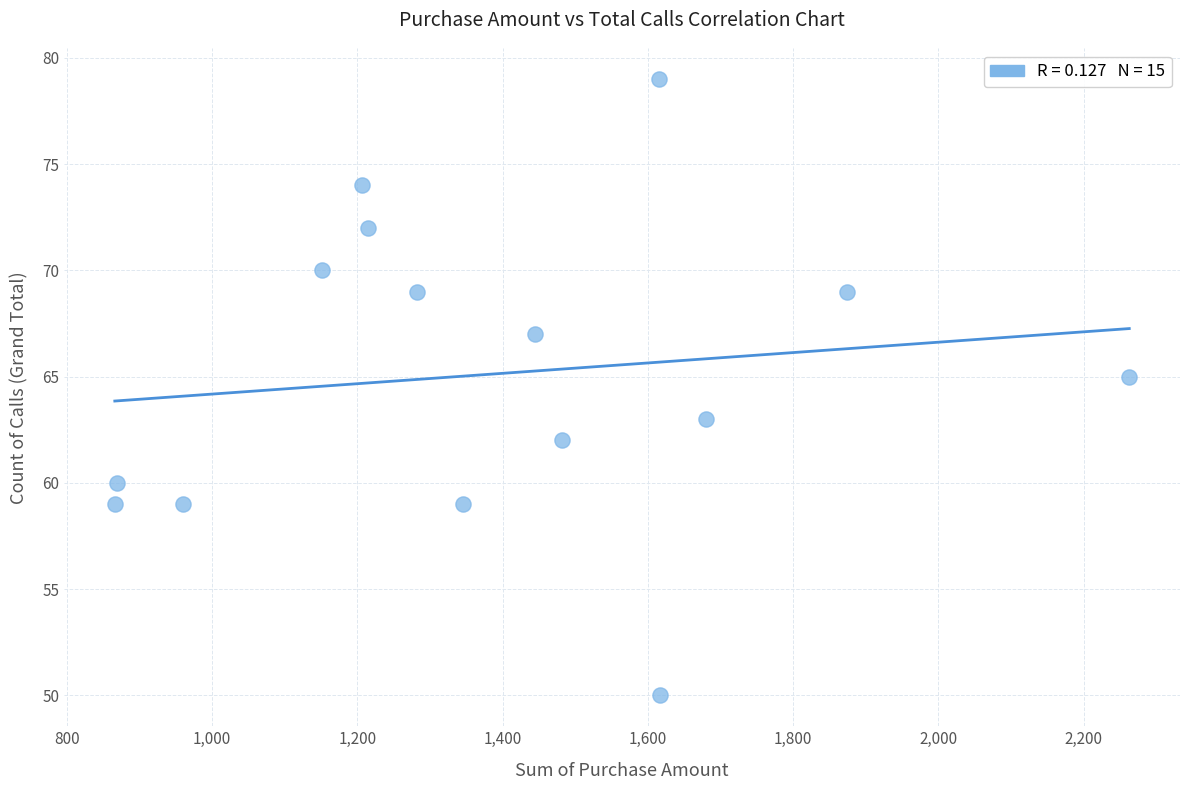

What is the range of X values (max minus min)?

1397